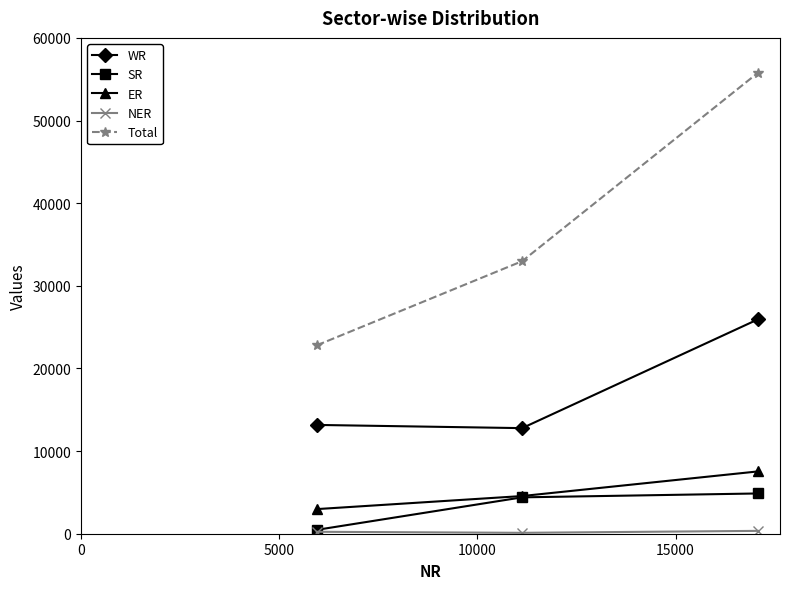

Is this an area chart (filled region under the line)?

No